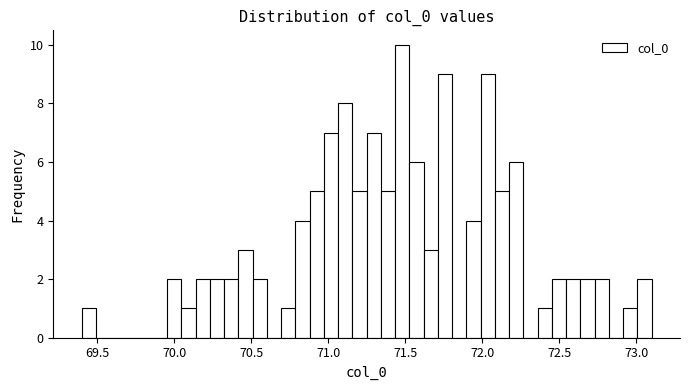

Read against the x-axis, roughly where is the centre of the tallest bar?

71.50